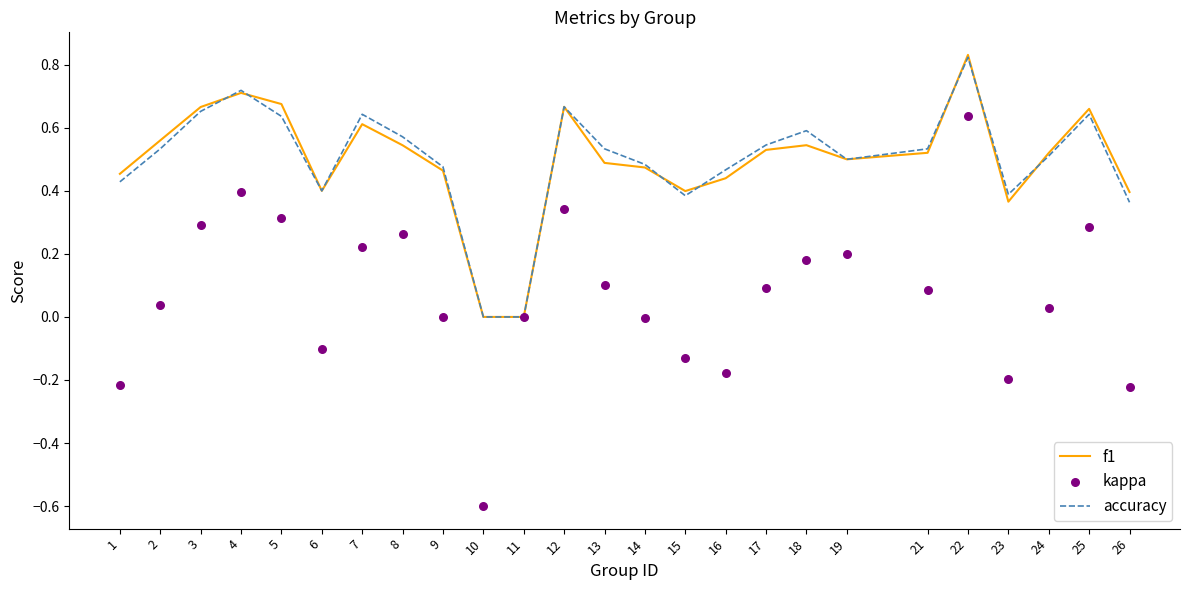

What are all the series names shown in the legend?

f1, accuracy, kappa